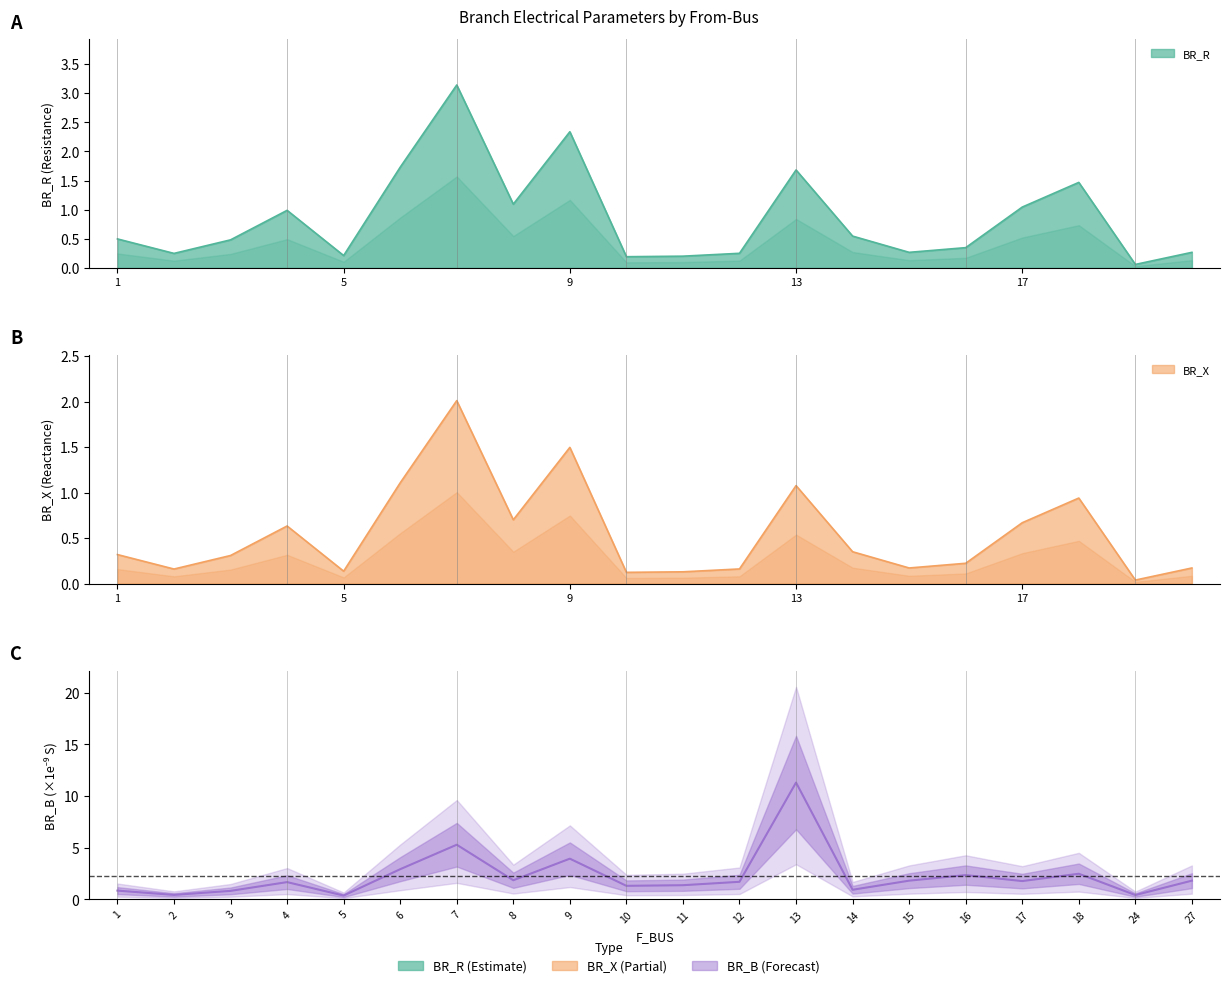

Reading left to right, extract all data points from this chart.

BR_R: 1=0.5	2=0.3	3=0.5	4=1.0	5=0.2	6=1.7	7=3.1	8=1.1	9=2.3	10=0.2	11=0.2	12=0.3	13=1.7	14=0.5	15=0.3	16=0.3	17=1.0	18=1.5	24=0.1	27=0.3
BR_X: 1=0.3	2=0.2	3=0.3	4=0.6	5=0.1	6=1.1	7=2.0	8=0.7	9=1.5	10=0.1	11=0.1	12=0.2	13=1.1	14=0.4	15=0.2	16=0.2	17=0.7	18=0.9	24=0.0	27=0.2
BR_B: 1=0.8	2=0.4	3=0.8	4=1.7	5=0.4	6=2.9	7=5.3	8=1.8	9=3.9	10=1.3	11=1.4	12=1.7	13=11.3	14=0.9	15=1.8	16=2.3	17=1.8	18=2.5	24=0.4	27=1.8